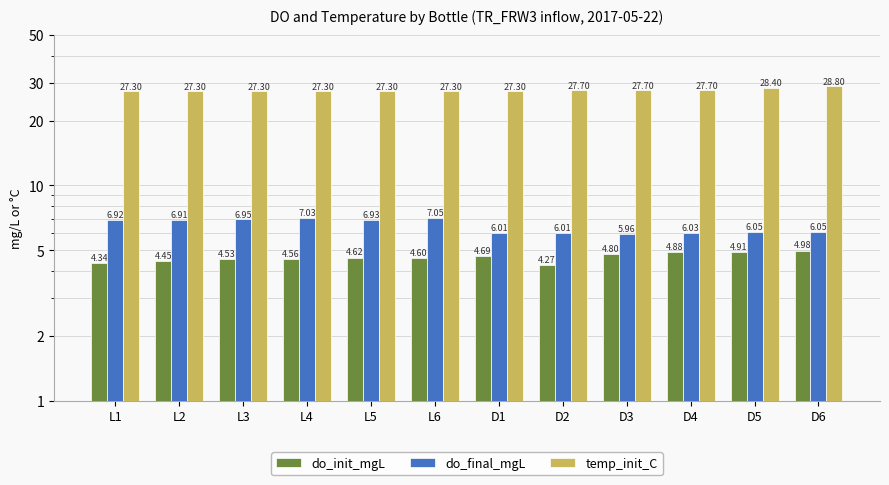

Between L5 and D1, which series saw the biggest shift?

do_final_mgL